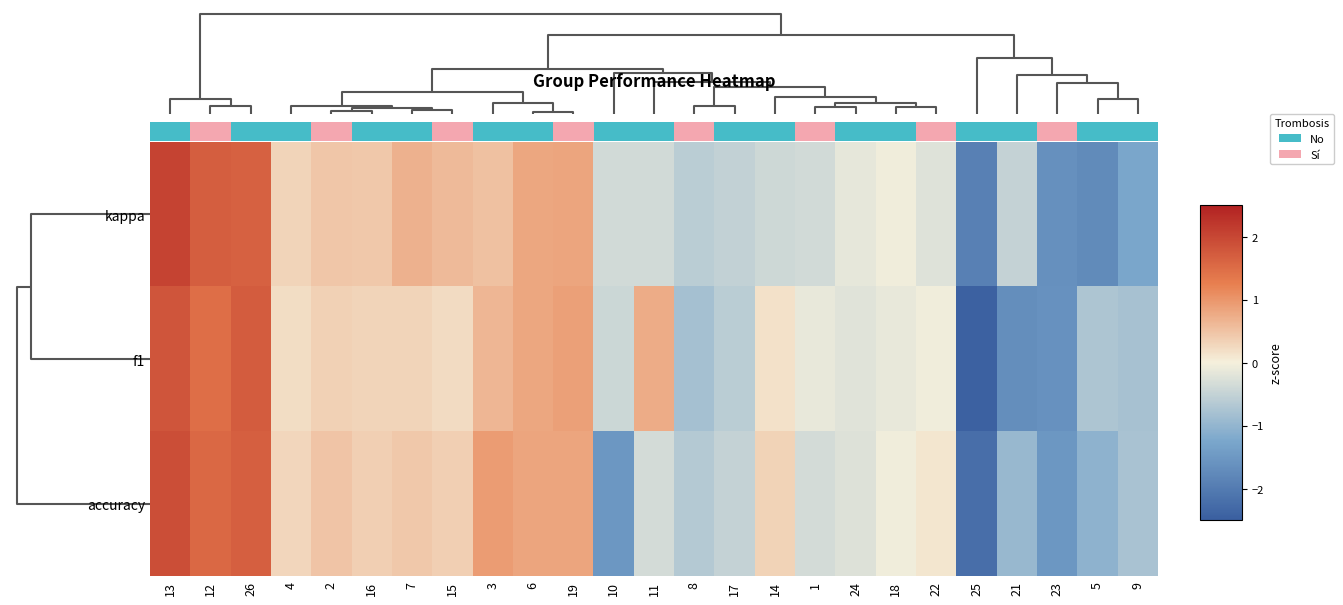

What is the sum of the f1 values at 12 and 3?

2.1